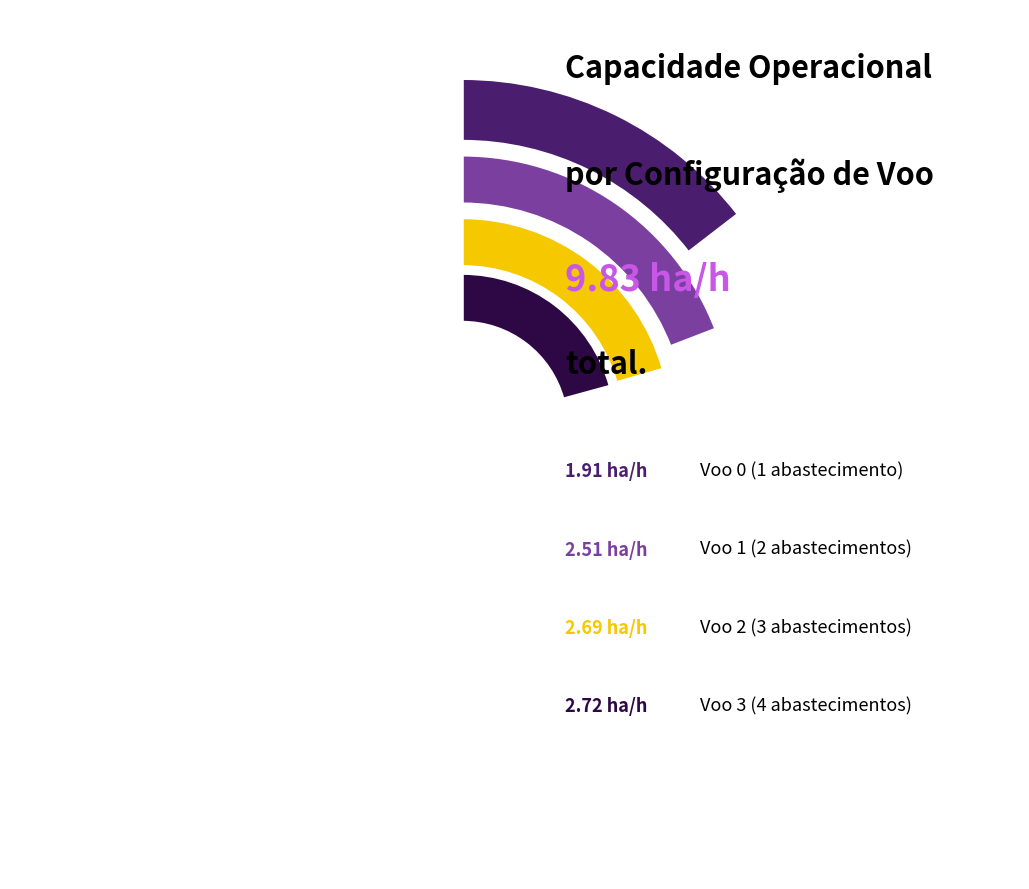

Combined, what portion of the pie is Voo 2 and Voo 0?

46.8%